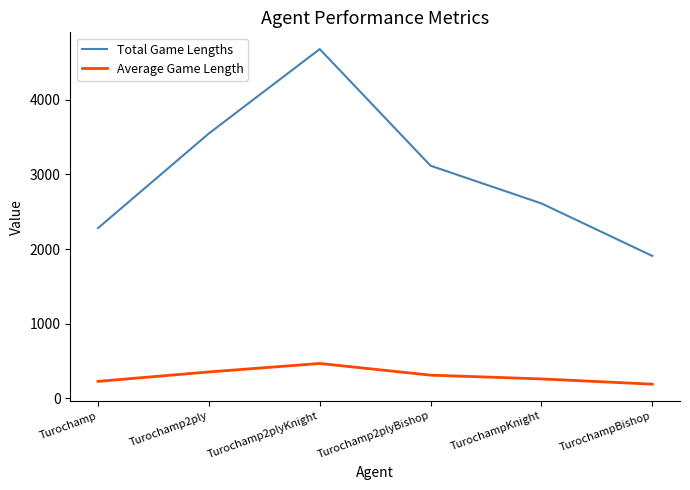

Does the chart have visible grid lines?

No